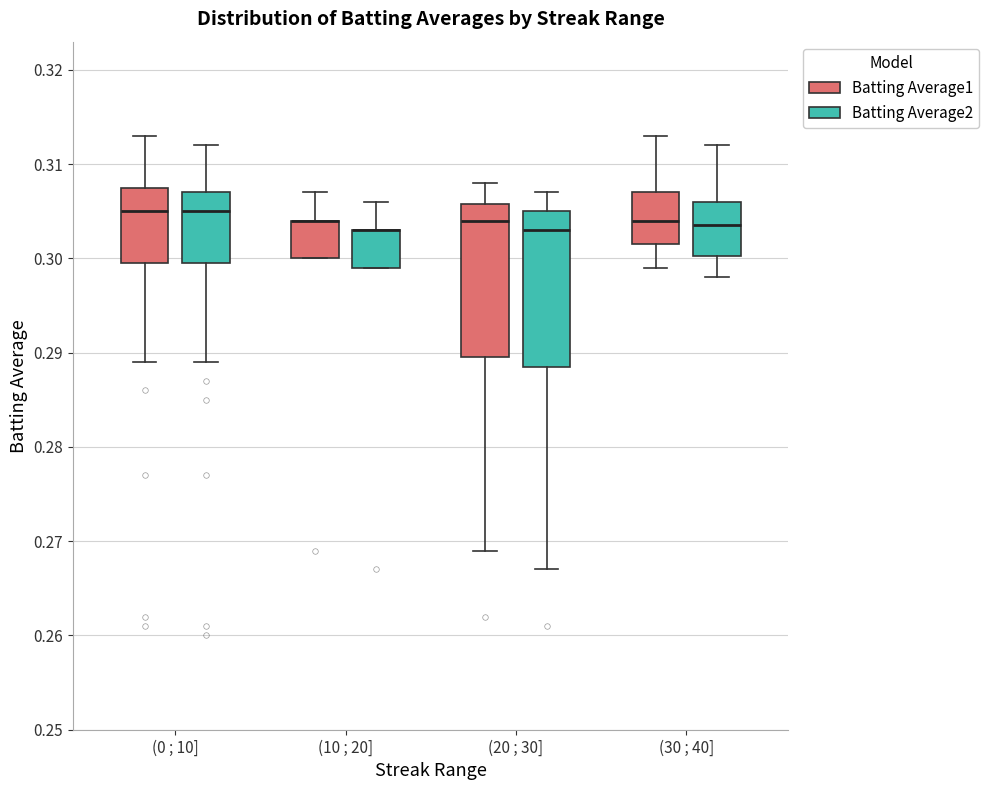

Reading left to right, read every box against the y-axis: the position of its median line, the range the box covers, and the ends of its whiskers. The values are not printed on the chart, so give them approximately, as read against the axis.

(0 ; 10] (Batting Average1): median 0.305, box 0.300 to 0.308, whiskers 0.289 to 0.313
(0 ; 10] (Batting Average2): median 0.305, box 0.300 to 0.307, whiskers 0.289 to 0.312
(10 ; 20] (Batting Average1): median 0.304 (drawn on the box's upper edge), box 0.300 to 0.304, whiskers 0.300 to 0.307
(10 ; 20] (Batting Average2): median 0.303 (drawn on the box's upper edge), box 0.299 to 0.303, whiskers 0.299 to 0.306
(20 ; 30] (Batting Average1): median 0.304, box 0.290 to 0.306, whiskers 0.269 to 0.308
(20 ; 30] (Batting Average2): median 0.303, box 0.289 to 0.305, whiskers 0.267 to 0.307
(30 ; 40] (Batting Average1): median 0.304, box 0.302 to 0.307, whiskers 0.299 to 0.313
(30 ; 40] (Batting Average2): median 0.304, box 0.300 to 0.306, whiskers 0.298 to 0.312